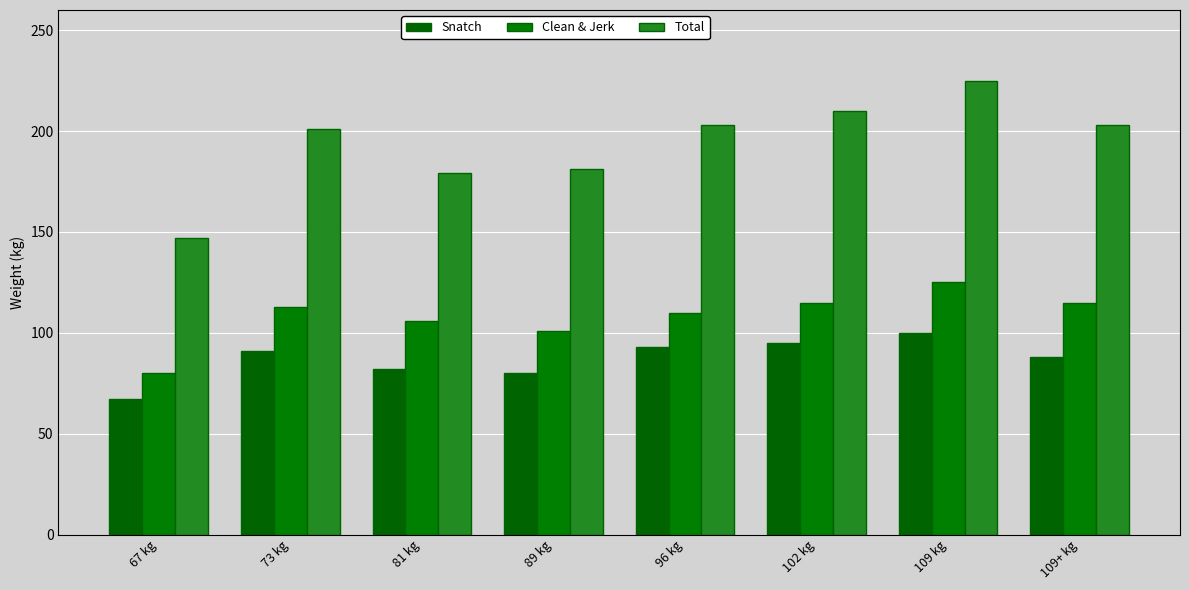

What is the highest value of the Snatch series?

100